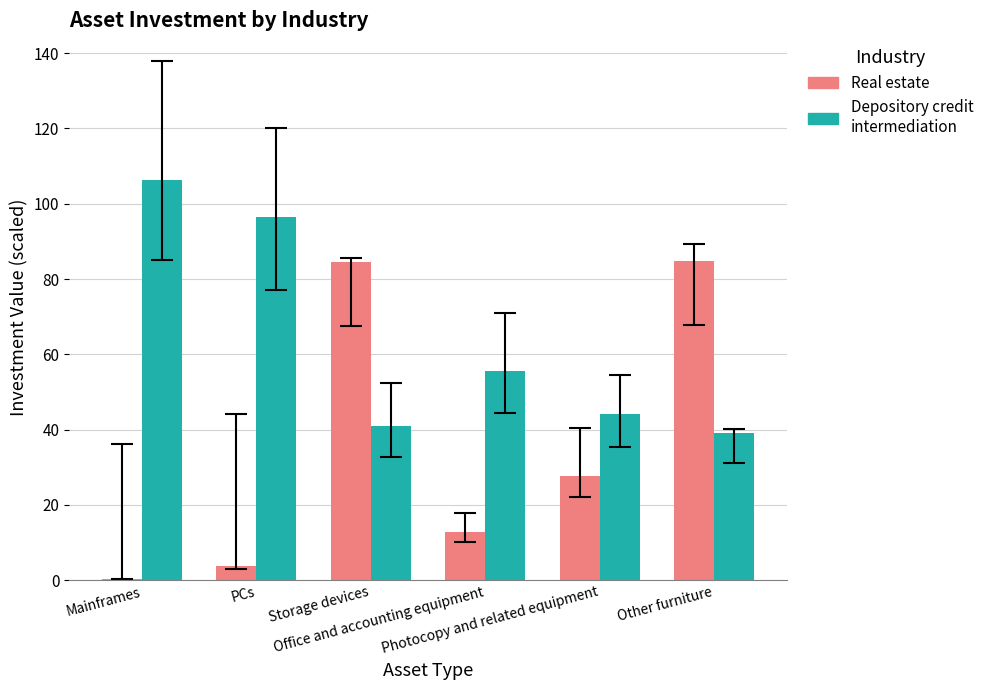

What is the sum of all Depository credit intermediation values?

382.6